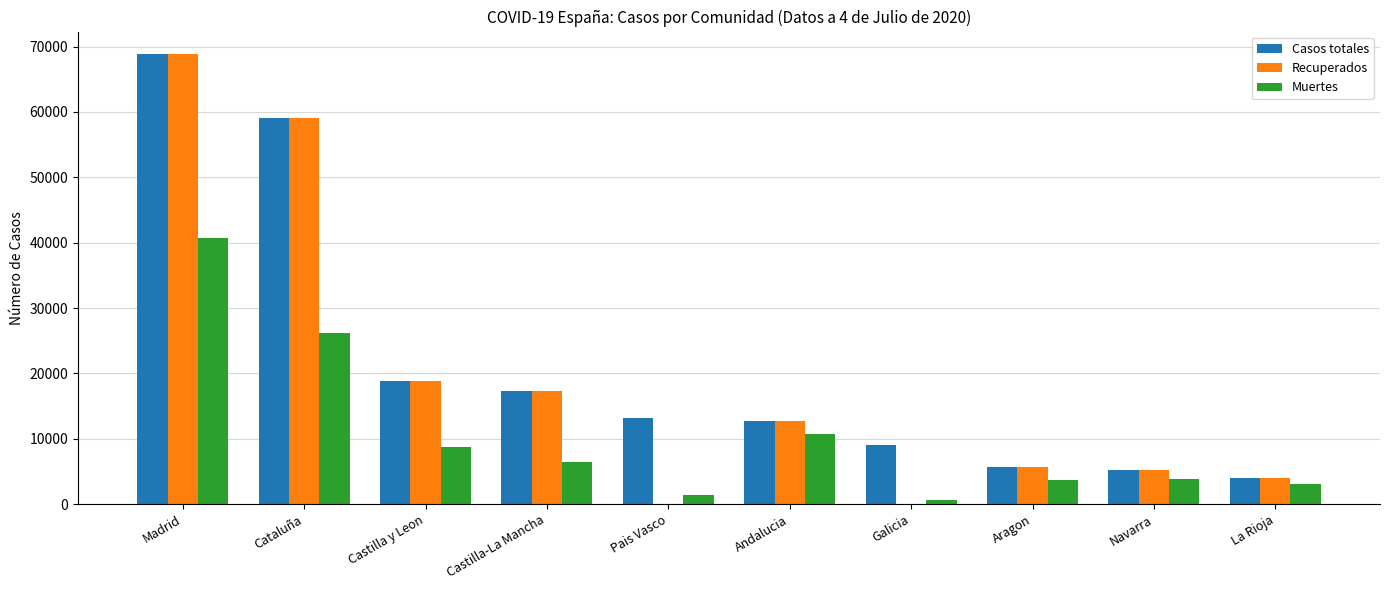

The Recuperados series shows 91510 at Cataluña. True or false?

False